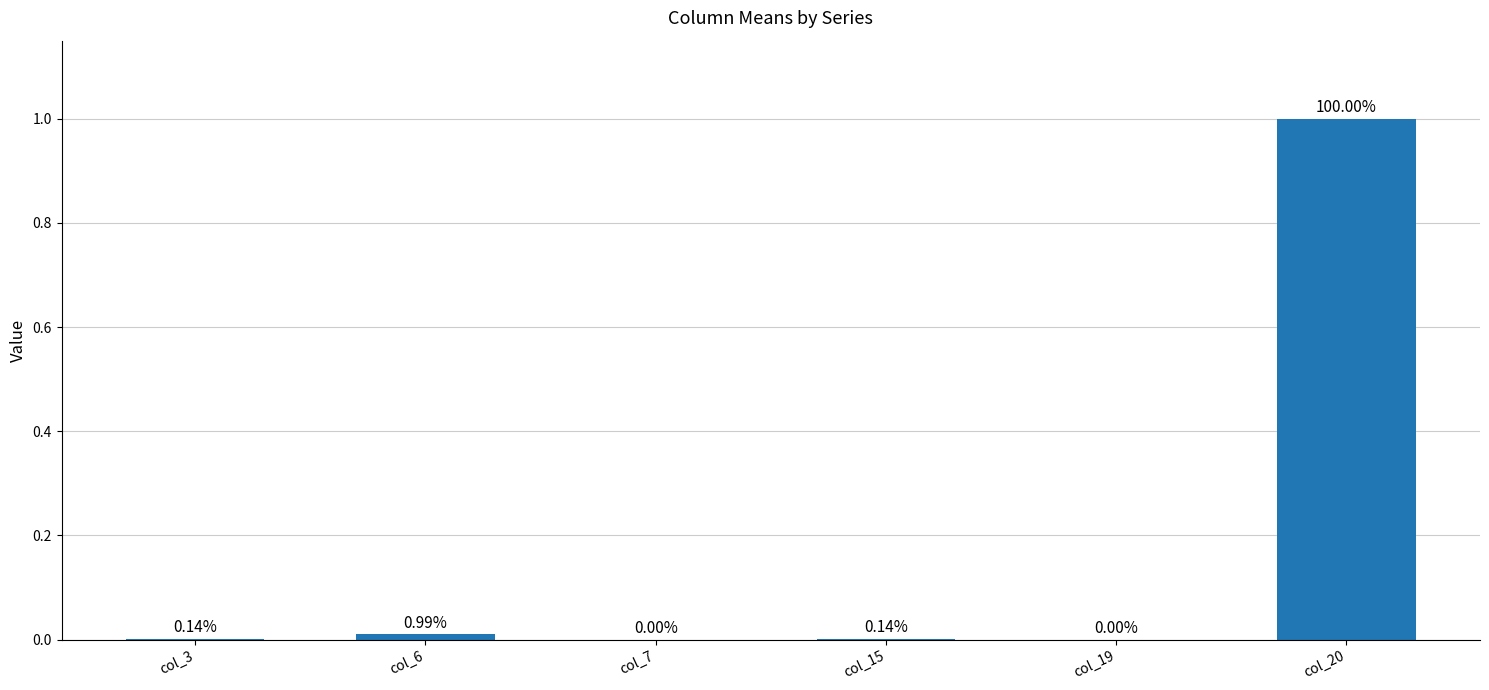

How many data points does each series have?

6